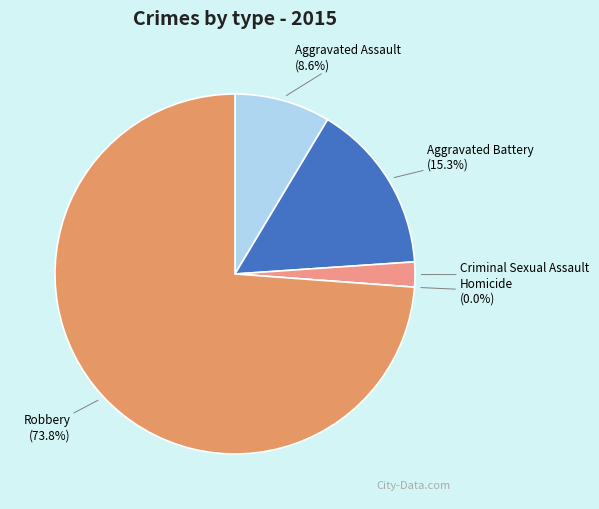

What percentage is the Aggravated Assault slice, to the nearest percent?

9%